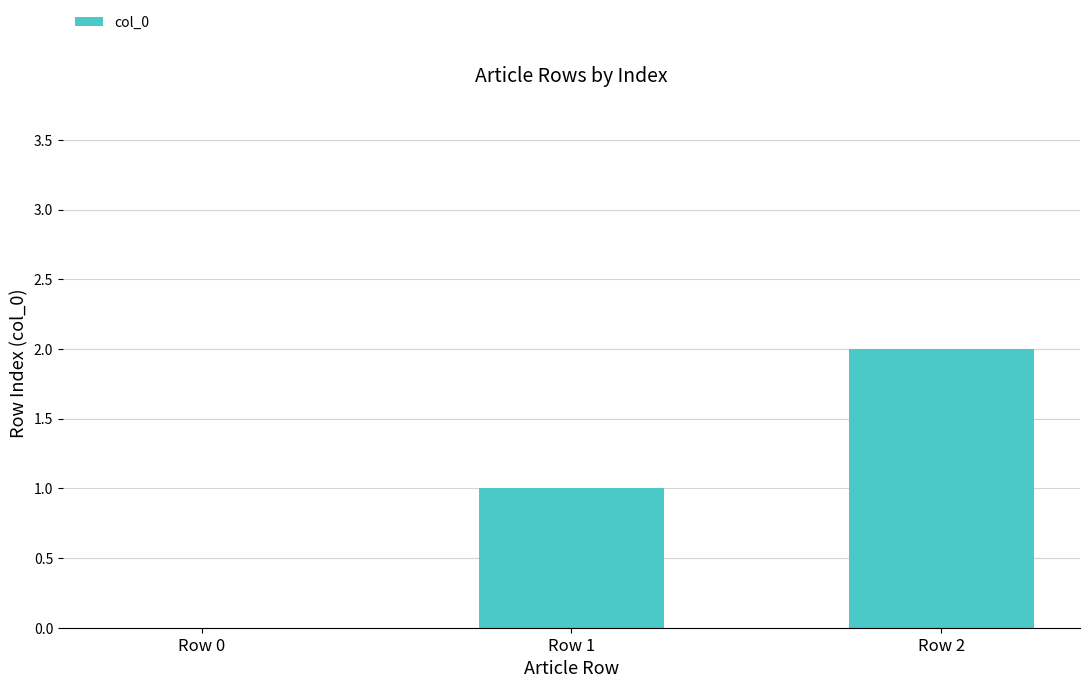

Reading left to right, transcribe all the data shown in this chart.

Row 0=0	Row 1=1	Row 2=2